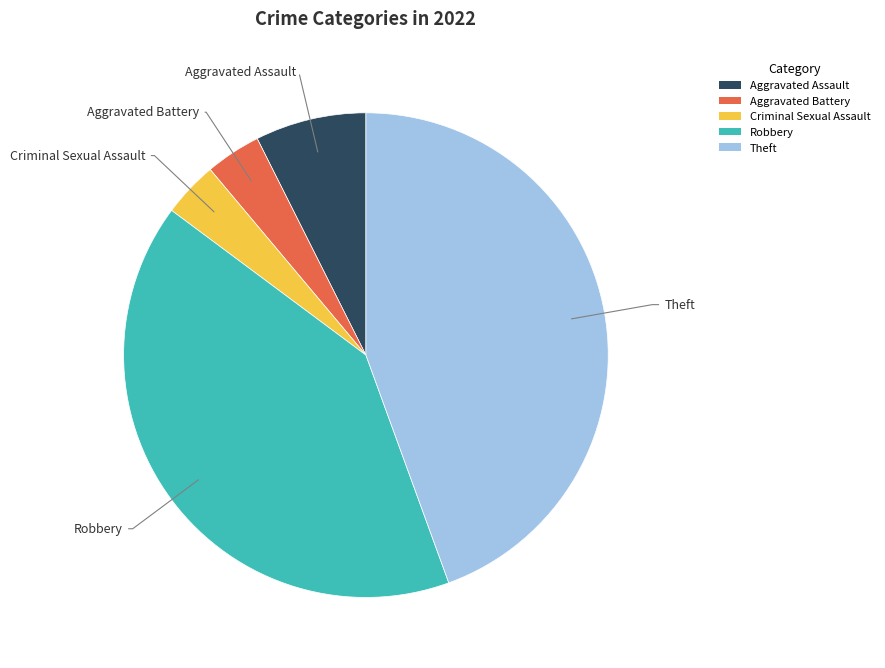

Is the sum of Aggravated Battery and Theft greater than half?

No